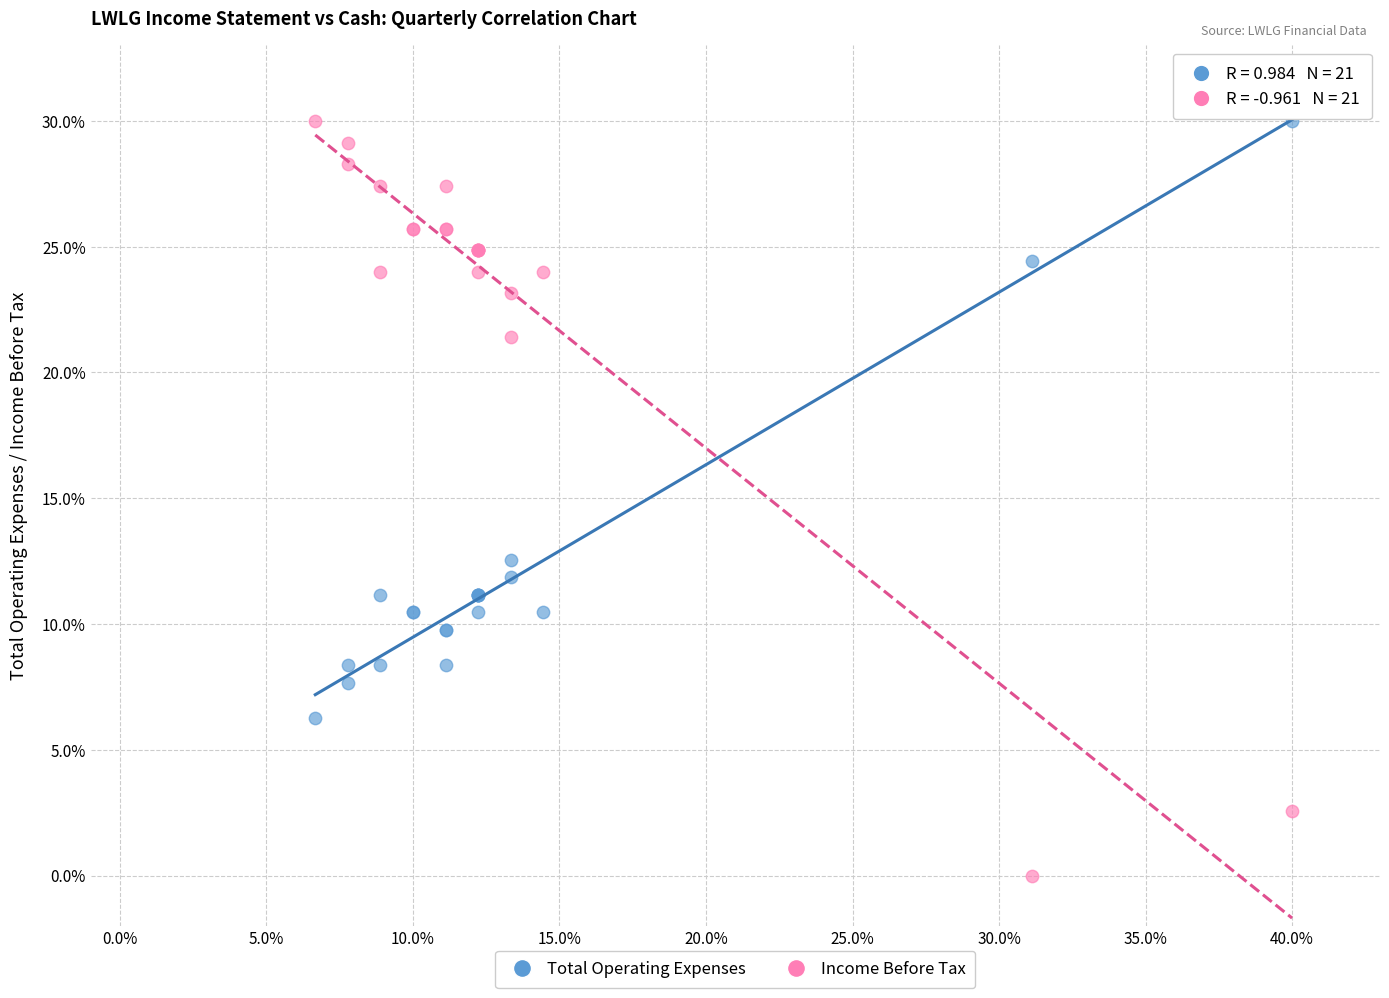

Which series has the largest Y range (max minus min)?

Income Before Tax